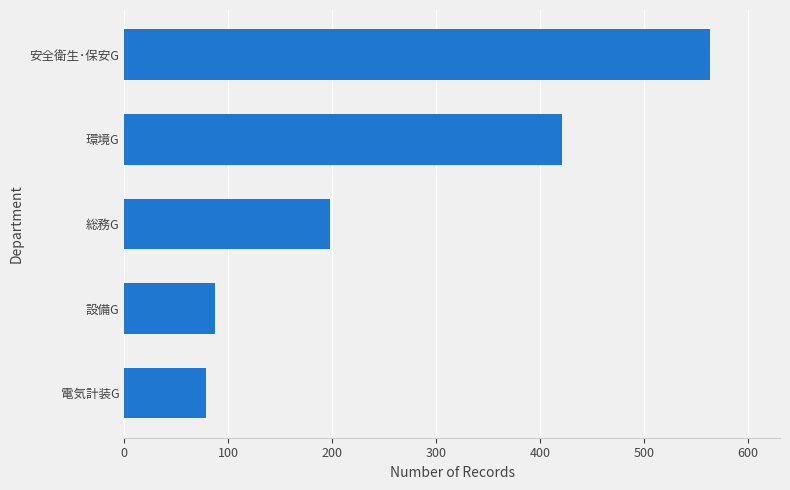

What is the difference between the maximum and minimum values?

484